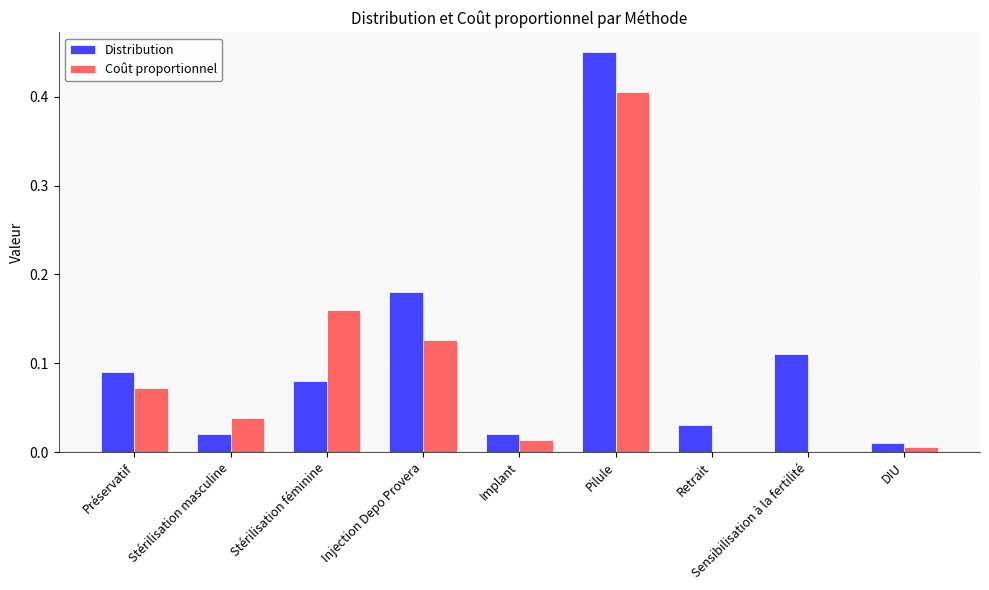

What is the sum of all Coût proportionnel values?

0.8